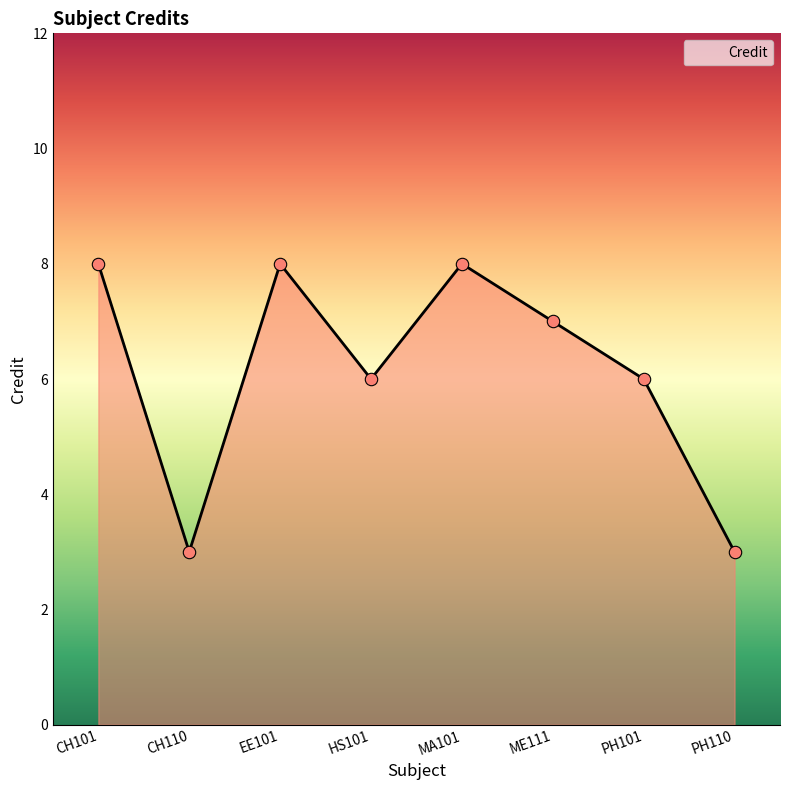

What is the change in value from PH101 to PH110?

-3